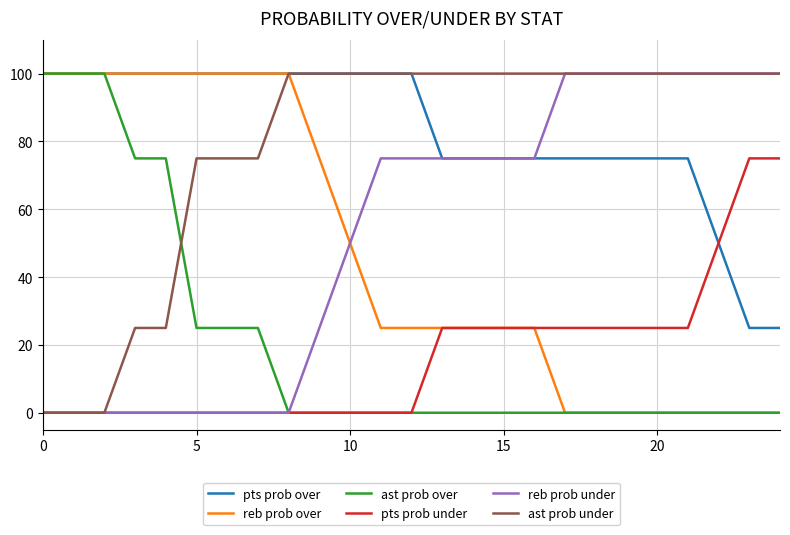

What is the maximum value for reb prob over?

100